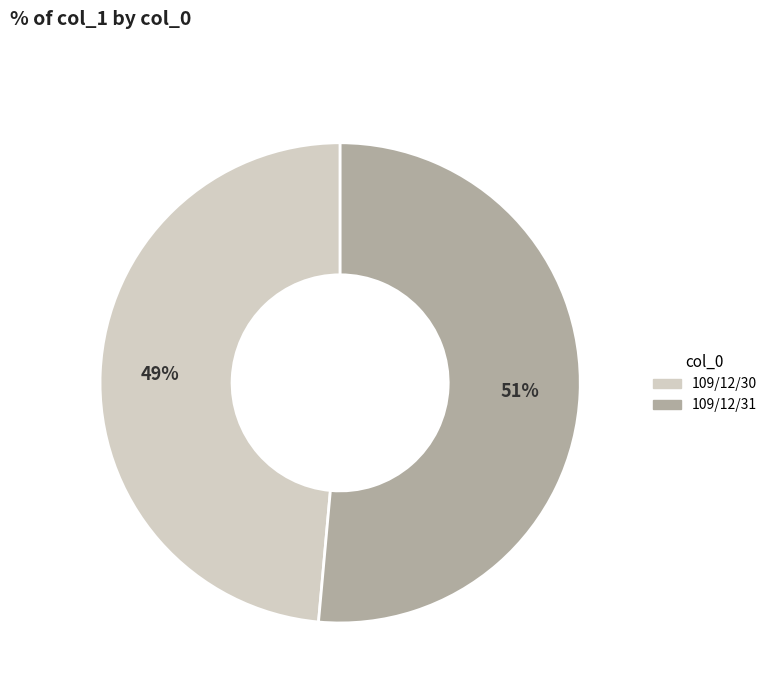

To the nearest percent, what is the combined percentage of 109/12/30 and 109/12/31?

100%